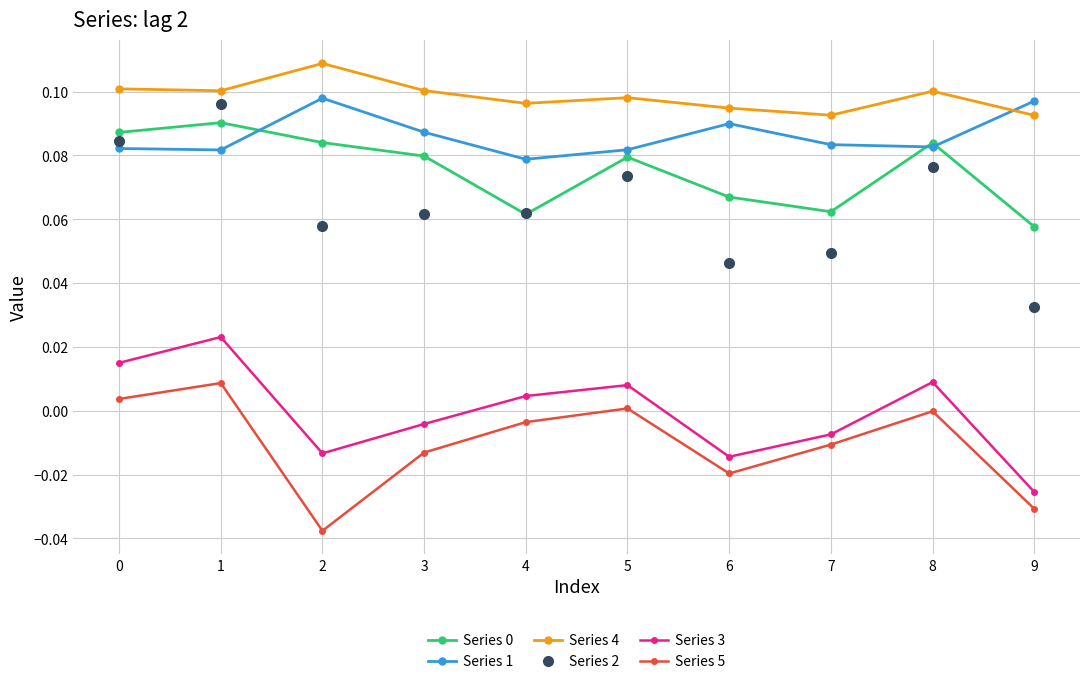

Which series has the largest range (max minus min)?

Series 2